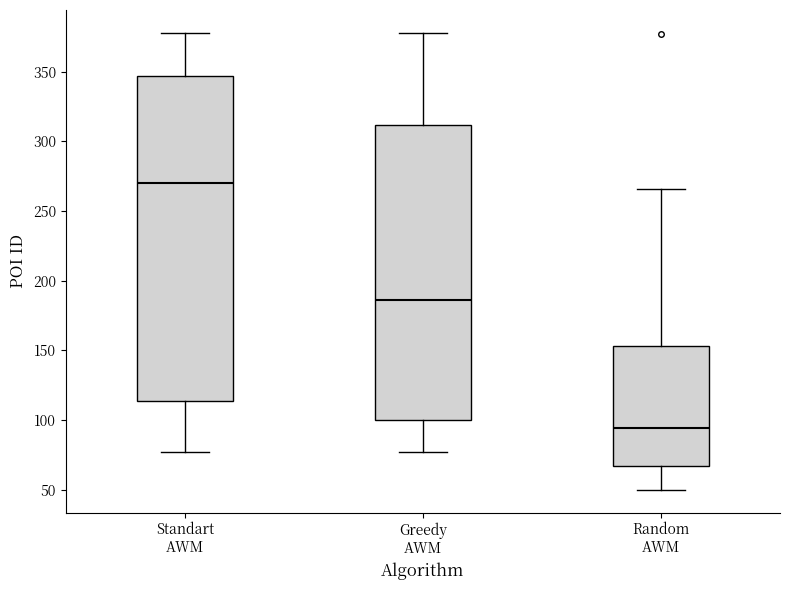

Comparing the boxes themselves (not the whiskers), which one is the tallest?

Standart AWM